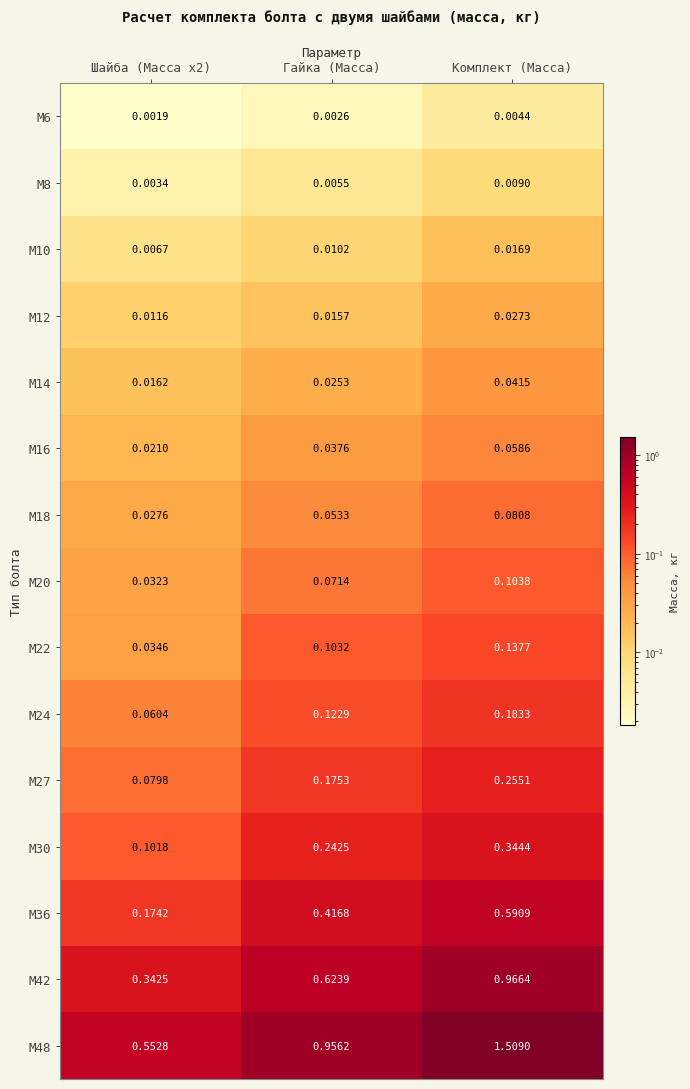

Which category has the highest value across all series?

Комплект (Масса)